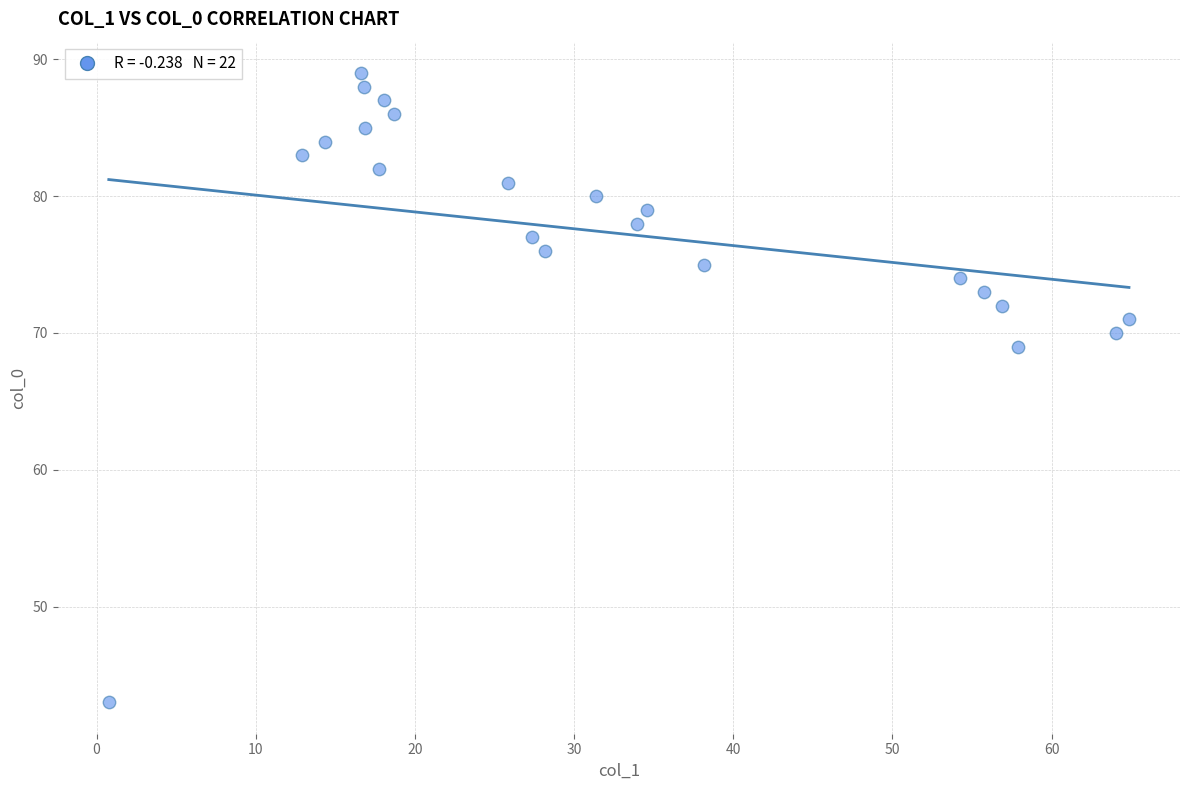

What Y value in the scatter plot is closest to 66?

69